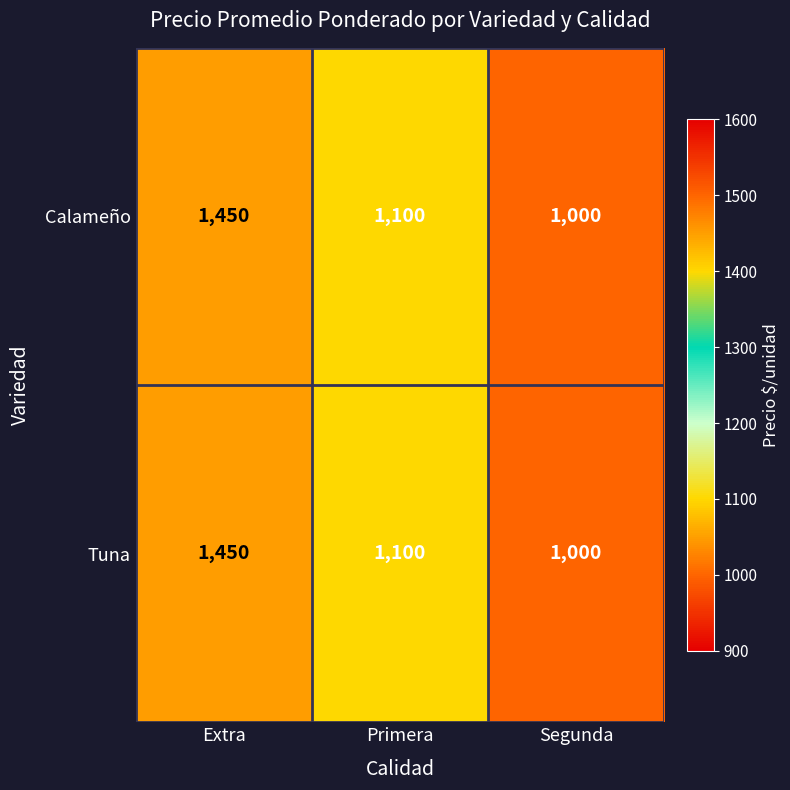

The Calameño series shows 1000 at Segunda. True or false?

True